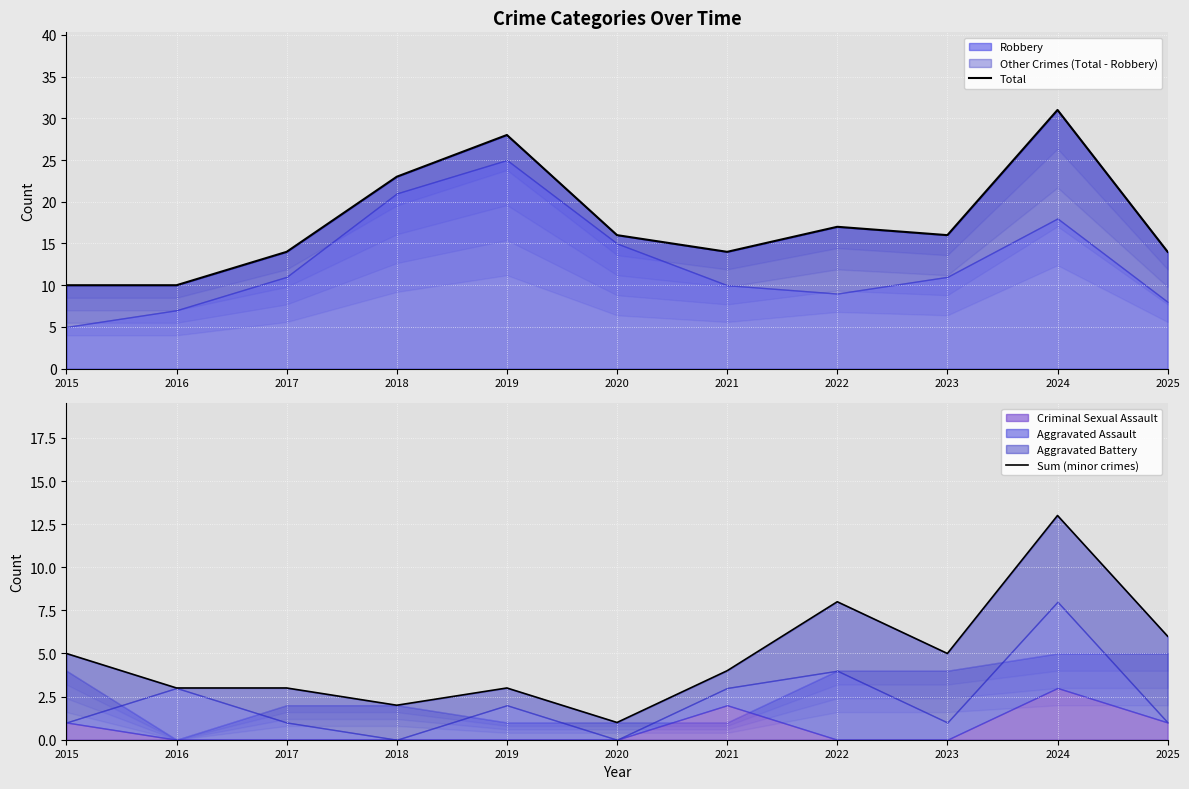

What is the average value of the Total series?

18